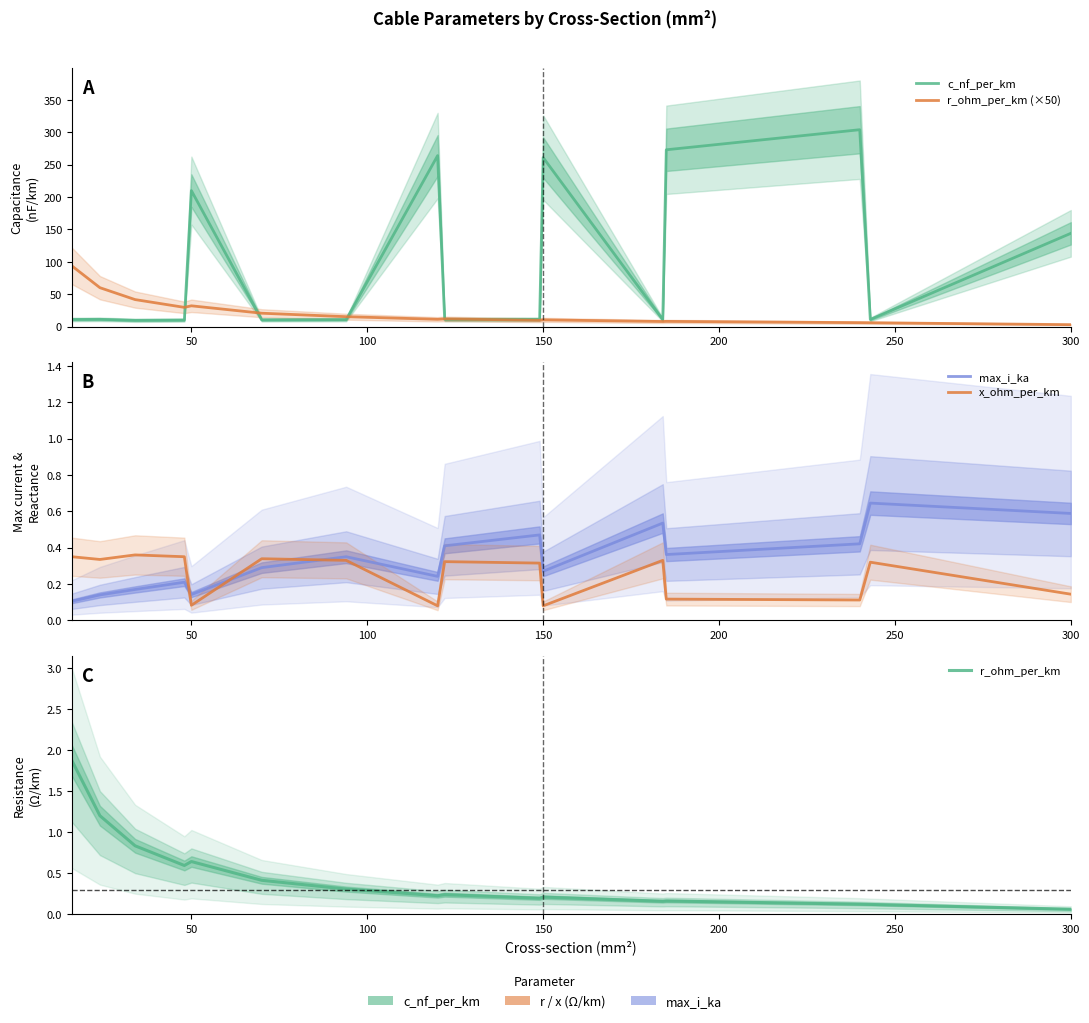

At which label does c_nf_per_km first exceed 11?

50